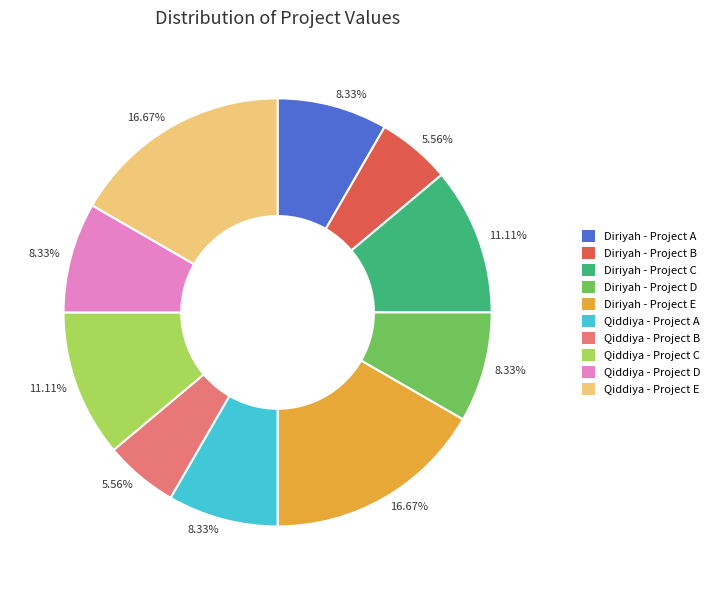

To the nearest percent, what is the average slice percentage?

10%